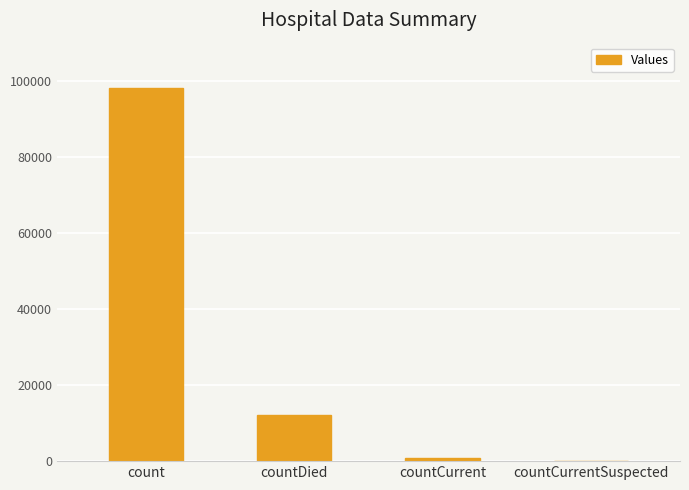

What is the approximate value at countDied?

12100